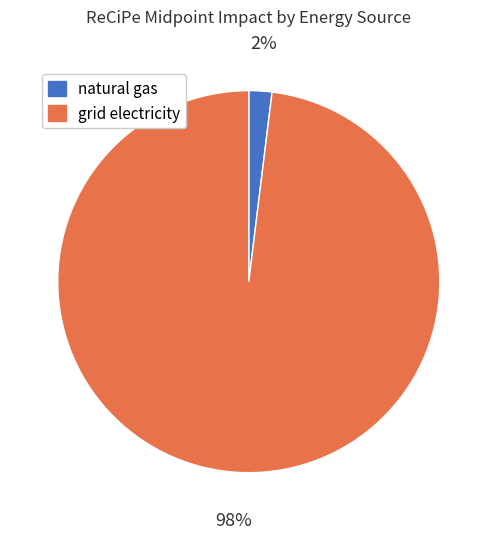

The grid electricity slice represents 98% of the pie. True or false?

True